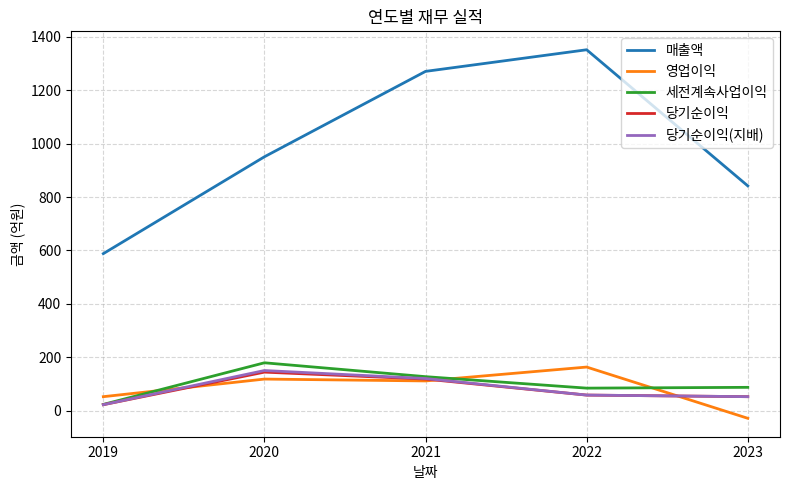

Read the 매출액 value at 2022.

1352